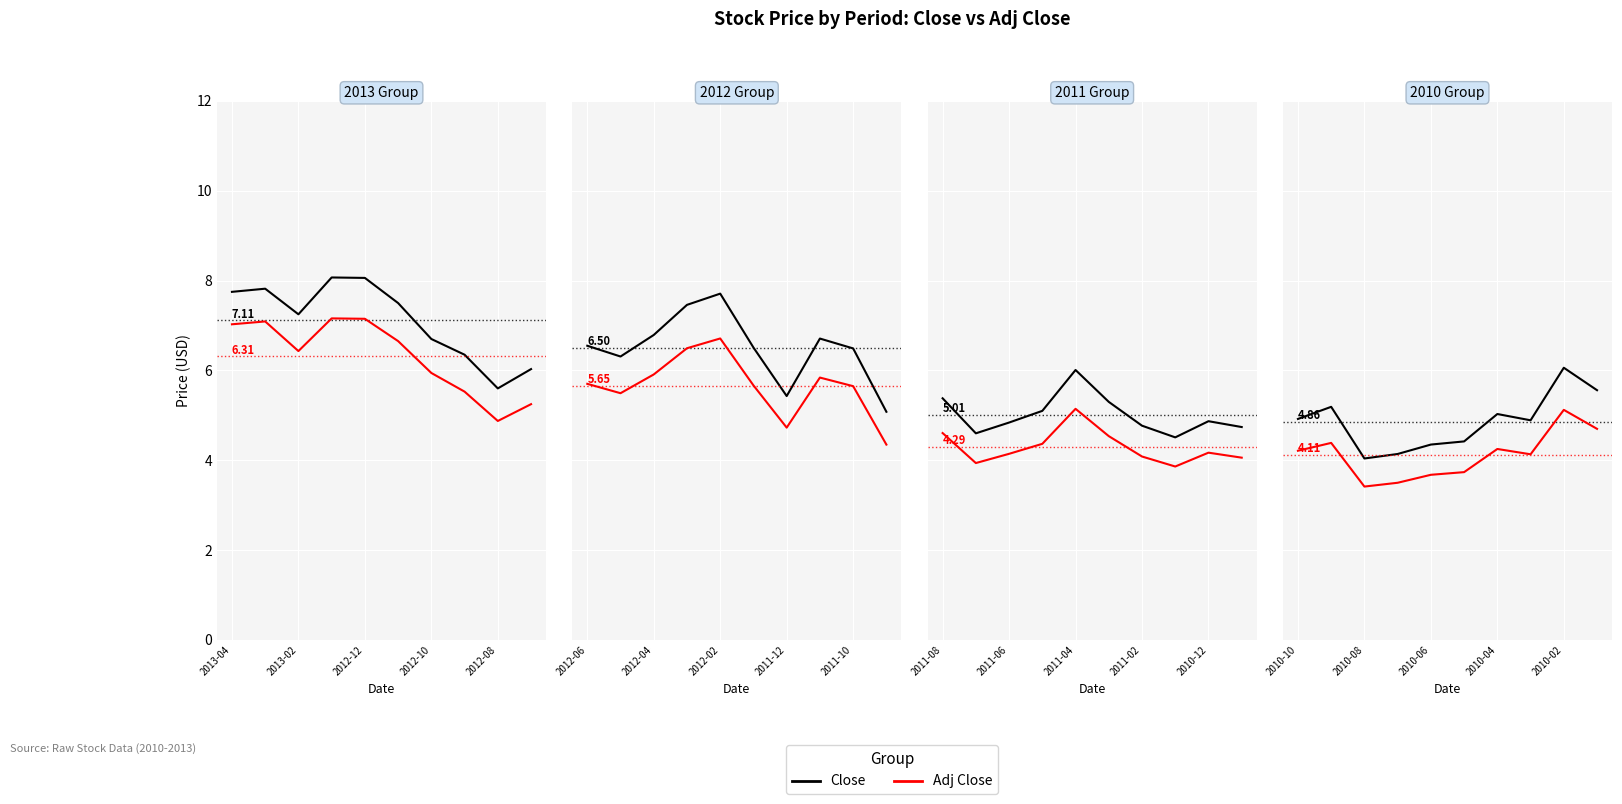

Where is Adj Close nearest to the value 4?

7